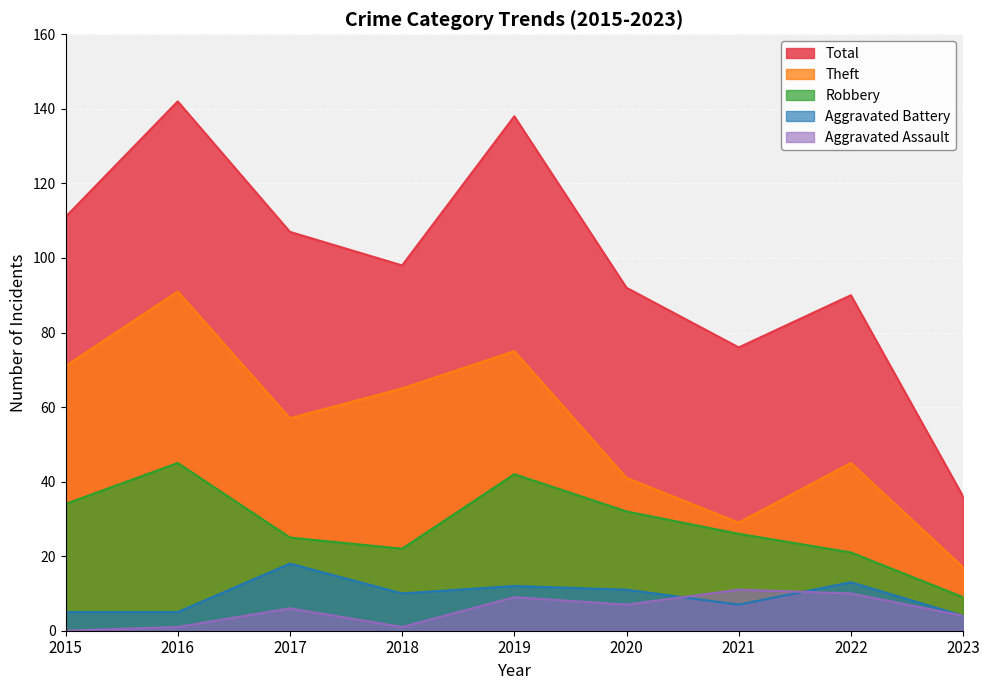

Reading left to right, transcribe all the data shown in this chart.

Robbery: 2015=34	2016=45	2017=25	2018=22	2019=42	2020=32	2021=26	2022=21	2023=9
Theft: 2015=71	2016=91	2017=57	2018=65	2019=75	2020=41	2021=29	2022=45	2023=17
Aggravated Battery: 2015=5	2016=5	2017=18	2018=10	2019=12	2020=11	2021=7	2022=13	2023=4
Aggravated Assault: 2015=0	2016=1	2017=6	2018=1	2019=9	2020=7	2021=11	2022=10	2023=4
Total: 2015=111	2016=142	2017=107	2018=98	2019=138	2020=92	2021=76	2022=90	2023=36